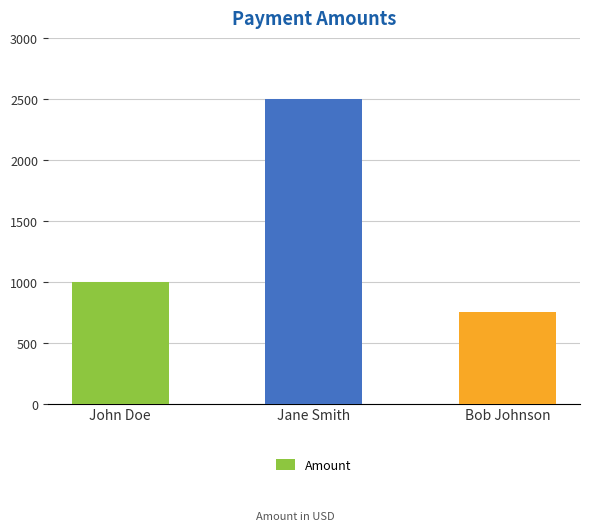

What is the average value?

1416.9